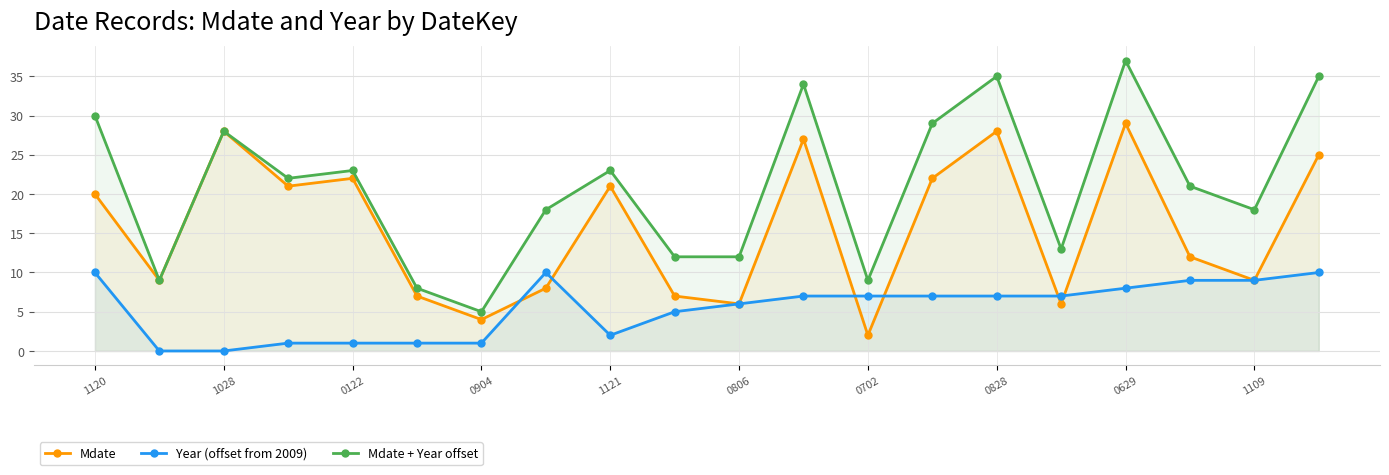

Is it true that Mdate equals 3 at 0806?

False